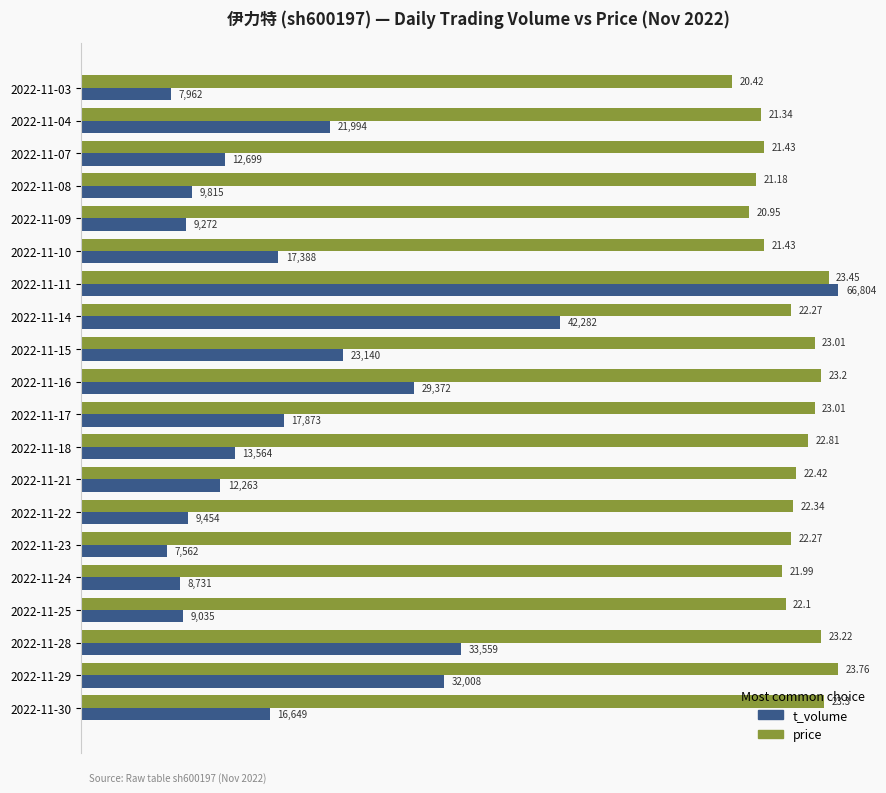

At which category is the sum across all series the highest?

2022-11-11